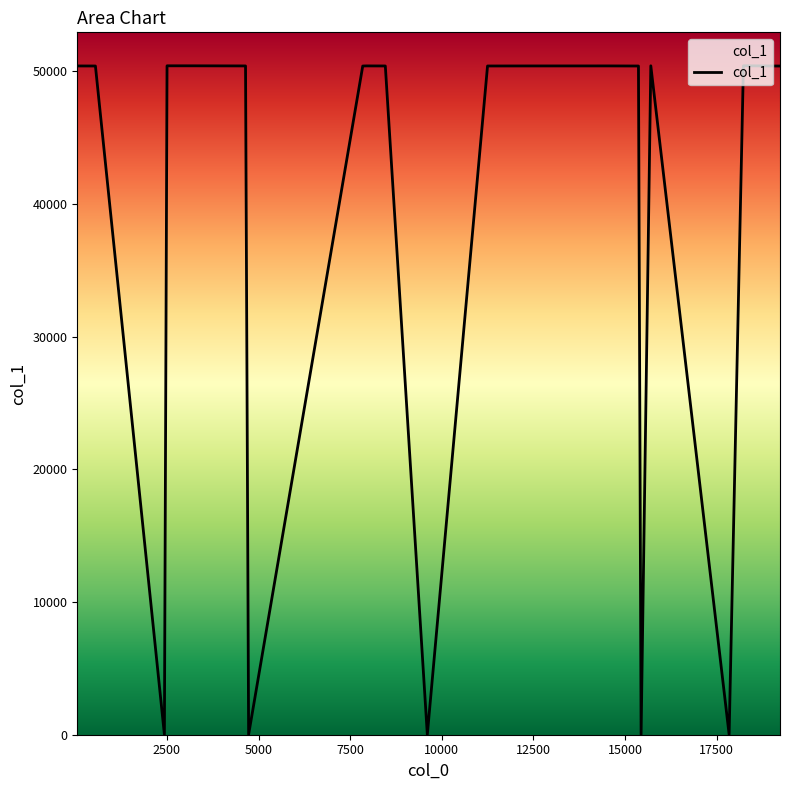

What is the difference between the maximum and minimum values?

50402